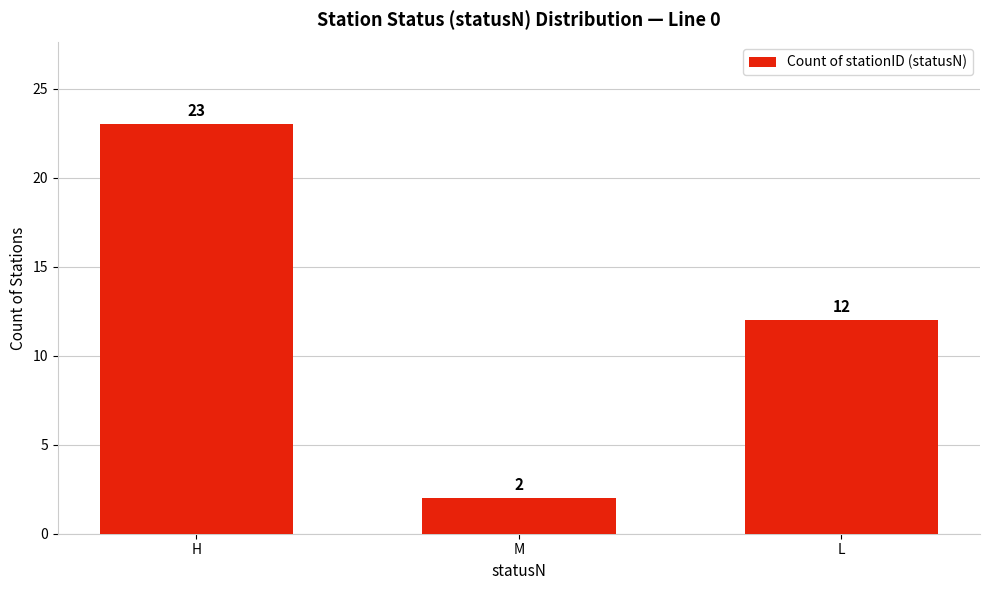

Reading left to right, what are all the values shown in this chart?

H=23	M=2	L=12